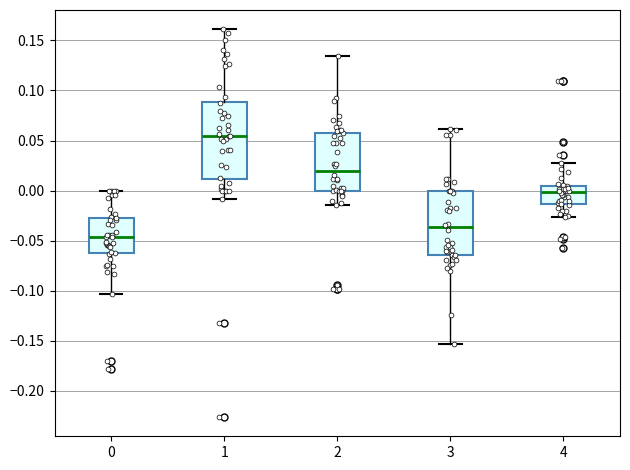

Reading left to right, transcribe this box plot: for each box, give where its median line is, the range the box spans, and where its two whiskers end, as read against the y-axis. The values are not printed on the chart, so give them approximately, as read against the axis.

0: median -0.045, box -0.060 to -0.030, whiskers -0.105 to 0.000
1: median 0.055, box 0.010 to 0.090, whiskers -0.010 to 0.160
2: median 0.020, box 0.000 to 0.060, whiskers -0.015 to 0.135
3: median -0.035, box -0.065 to 0.000, whiskers -0.155 to 0.060
4: median 0.000, box -0.015 to 0.005, whiskers -0.025 to 0.030